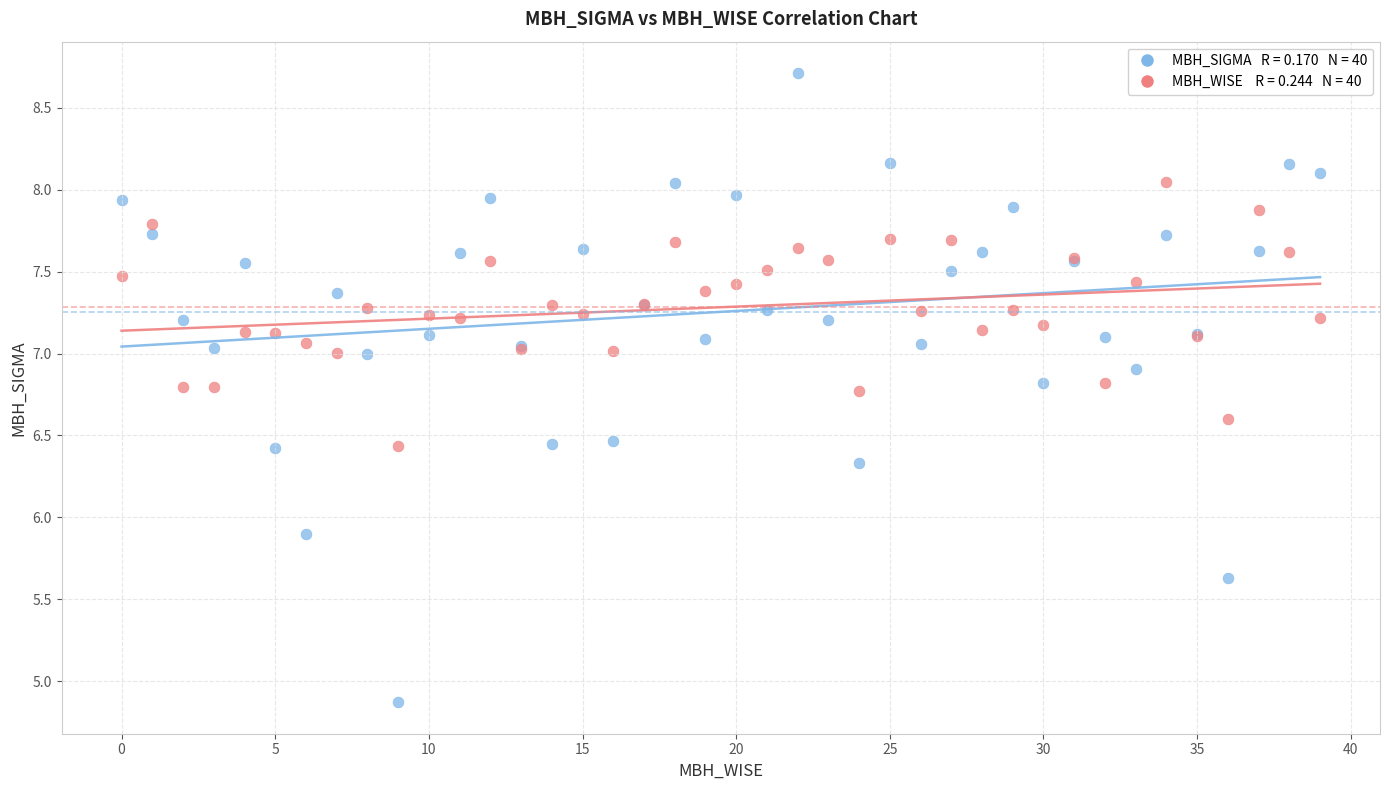

Across all series, what Y value is closest to 6?

5.9